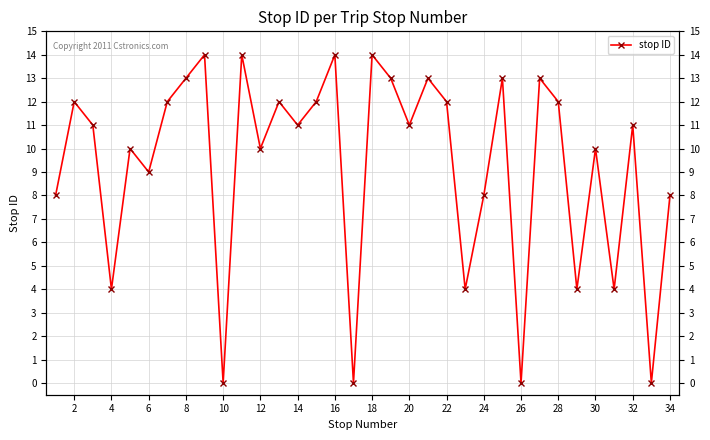

What is the greatest value displayed?

14